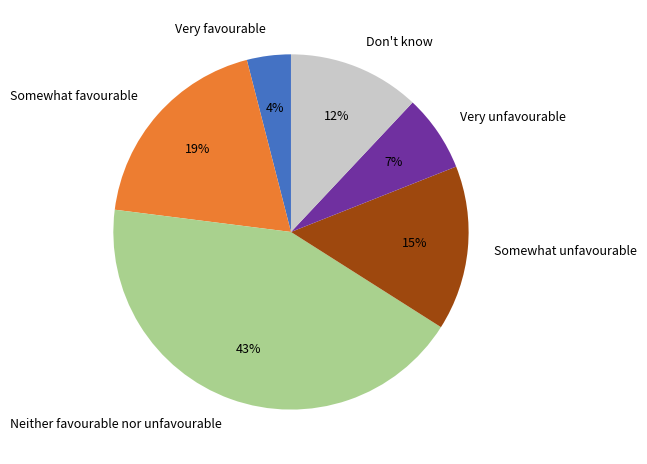

Is the sum of Somewhat favourable and Neither favourable nor unfavourable greater than half?

Yes